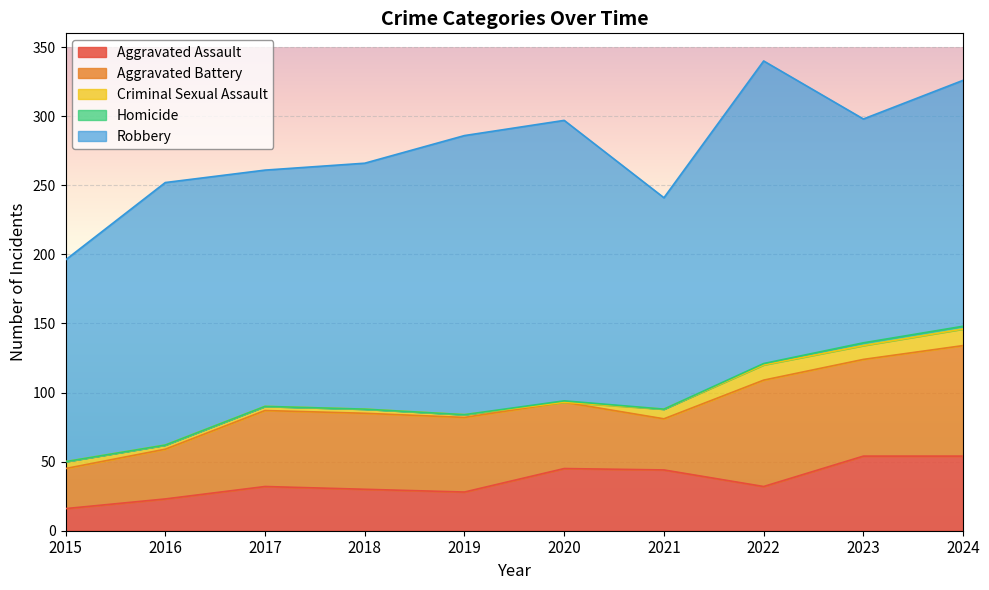

What is the sum of all Robbery values?

1802